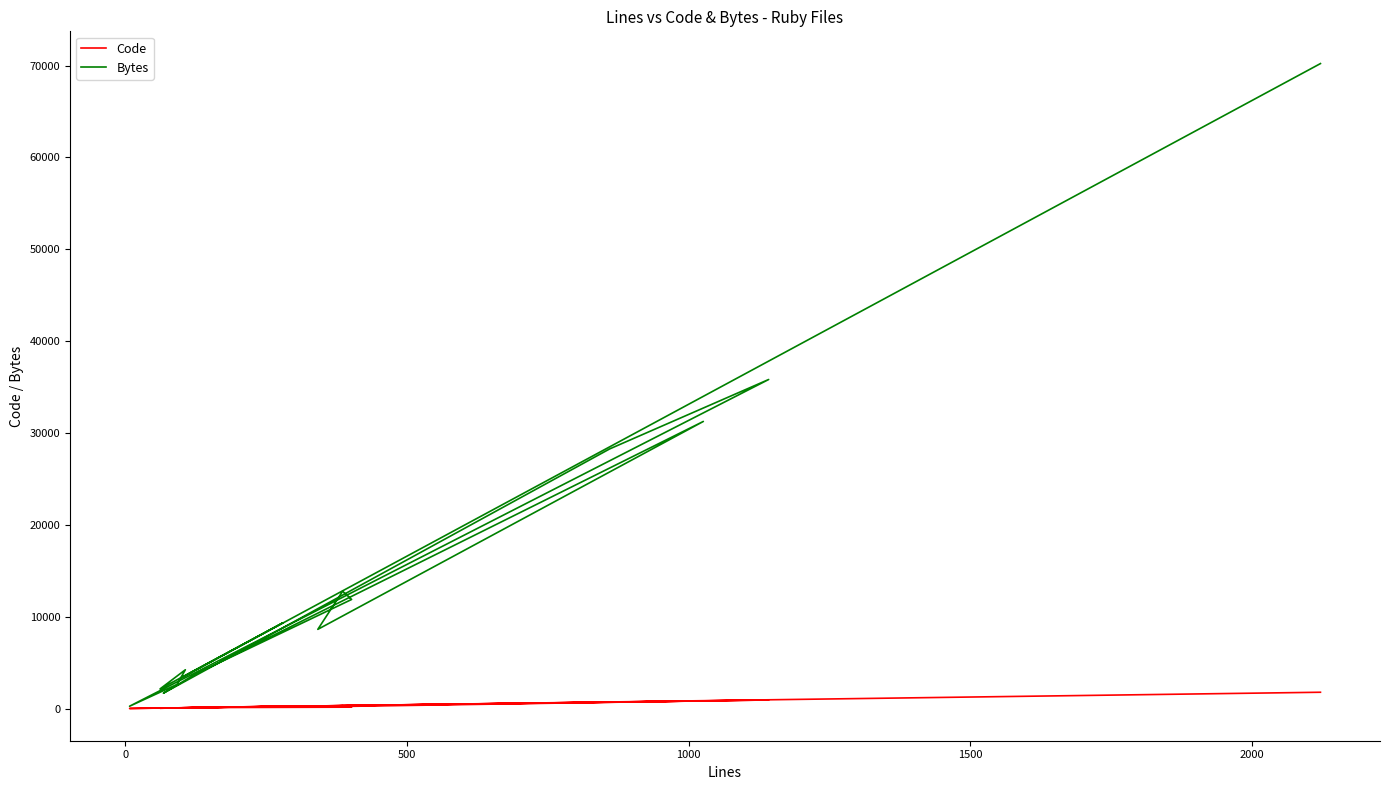

At which category does Bytes reach its first local valley?

500